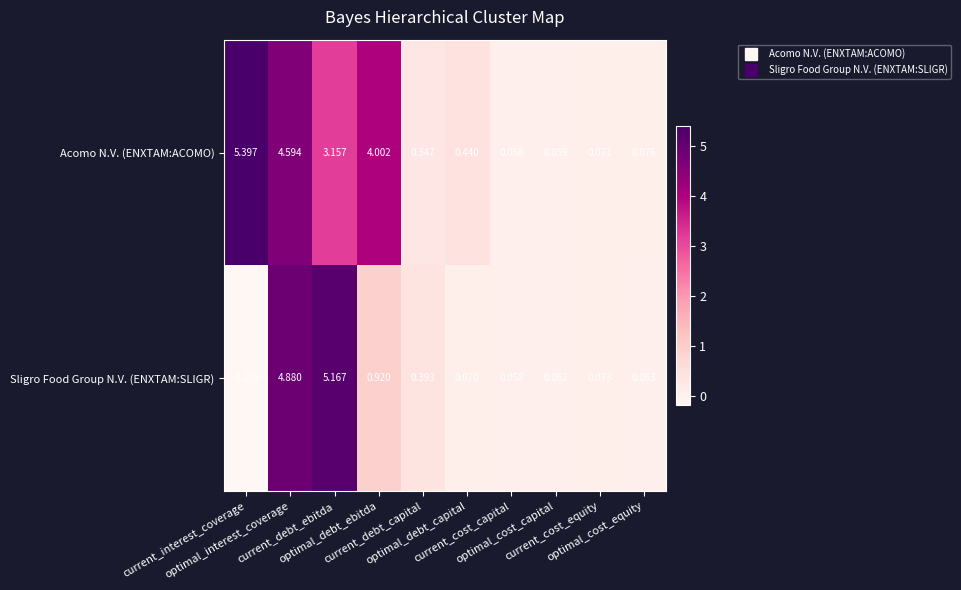

At how many categories does at least one series exceed 0?

10